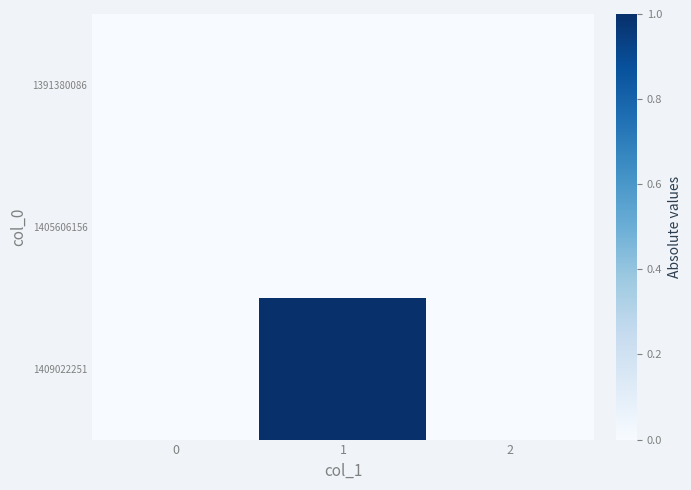

At how many categories does at least one series exceed 0?

1